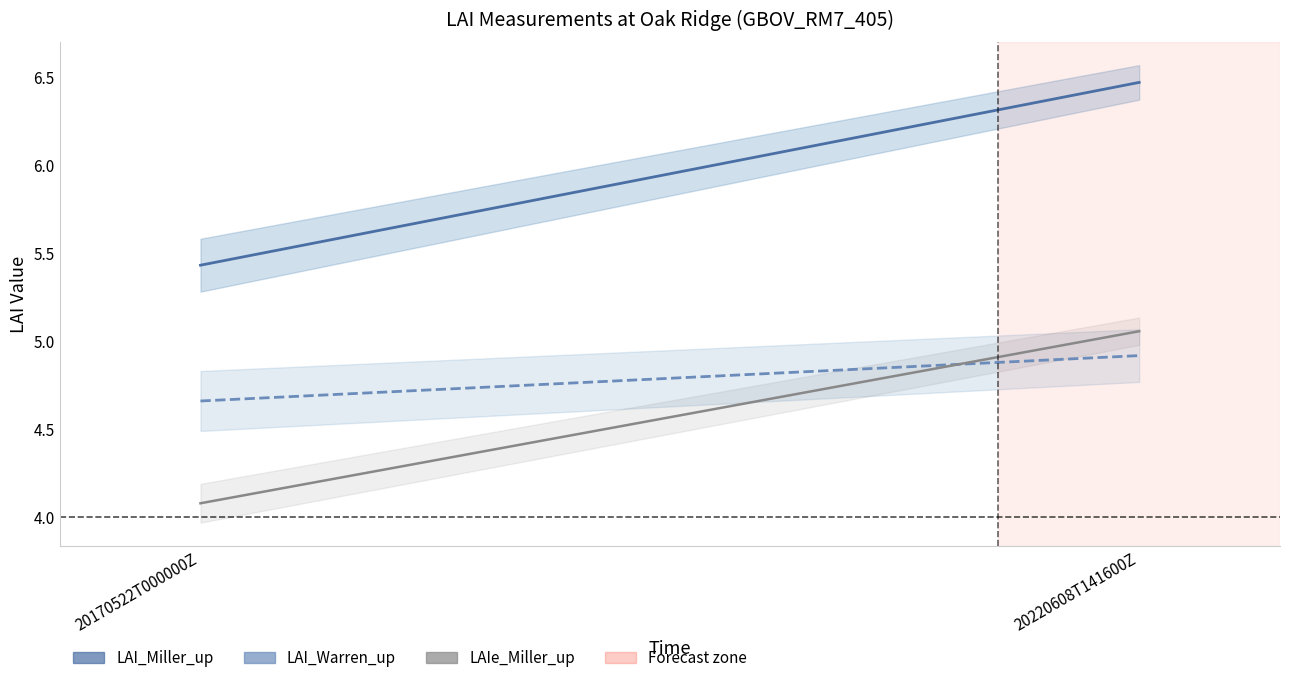

What is the total value across all series at 20220608T141600Z?

16.4